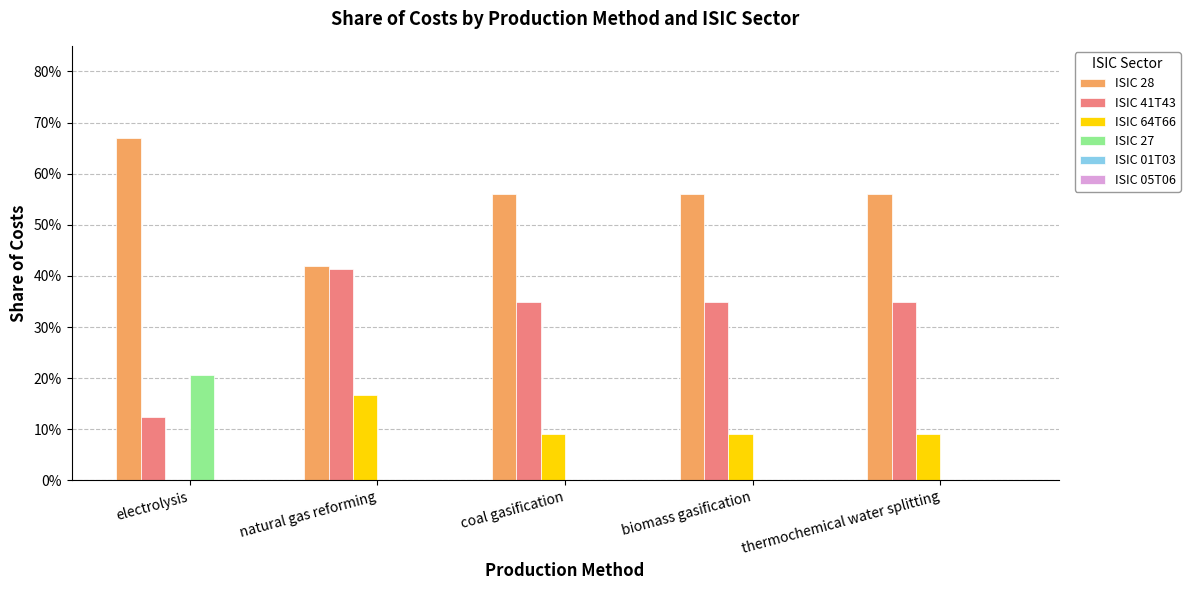

Does the chart contain stacked bars?

No